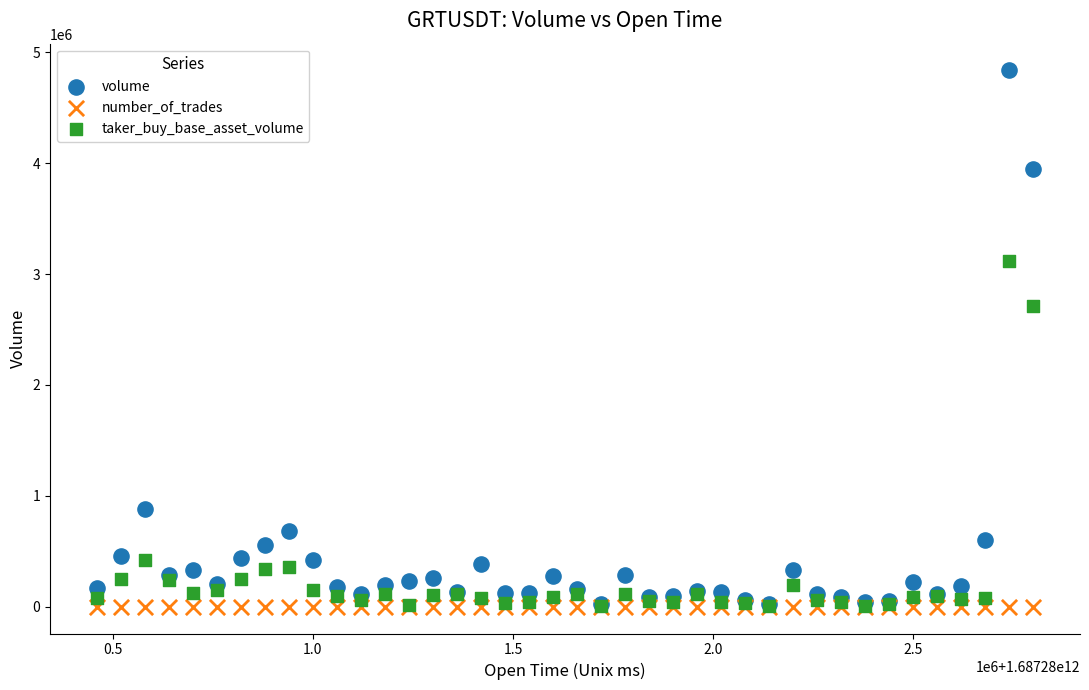

In the taker_buy_base_asset_volume series, what Y value is closest to 1563356?

420873